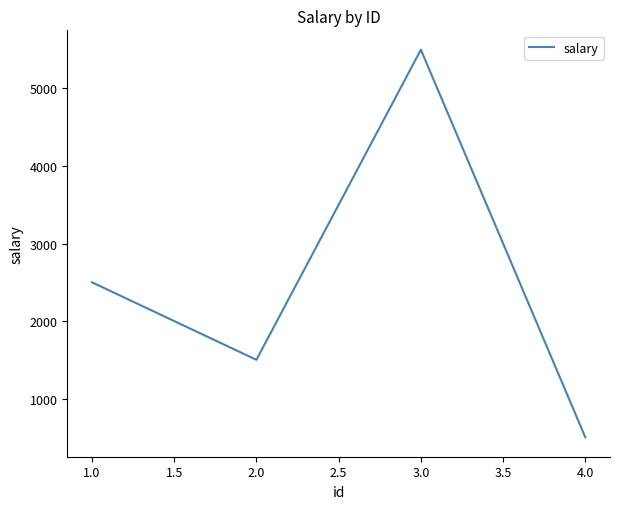

Does the chart have visible grid lines?

No